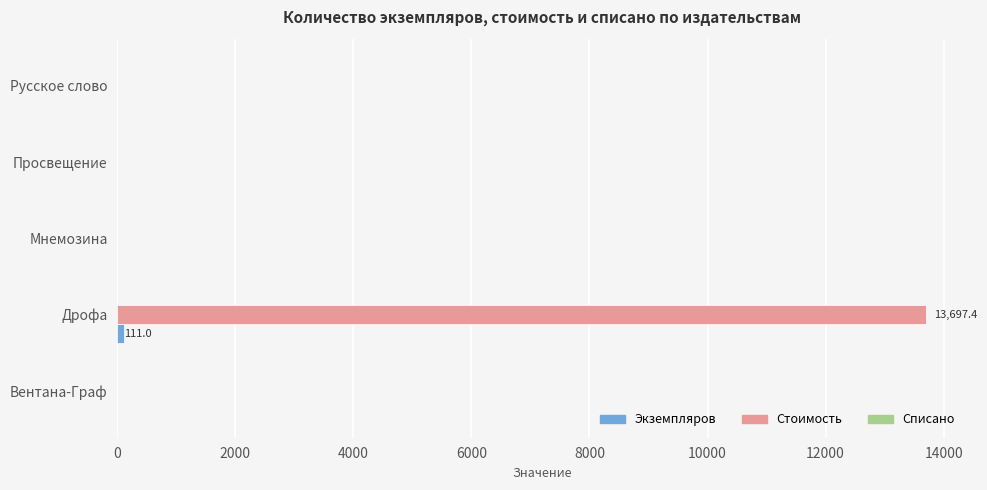

At which category is the sum across all series the highest?

Дрофа